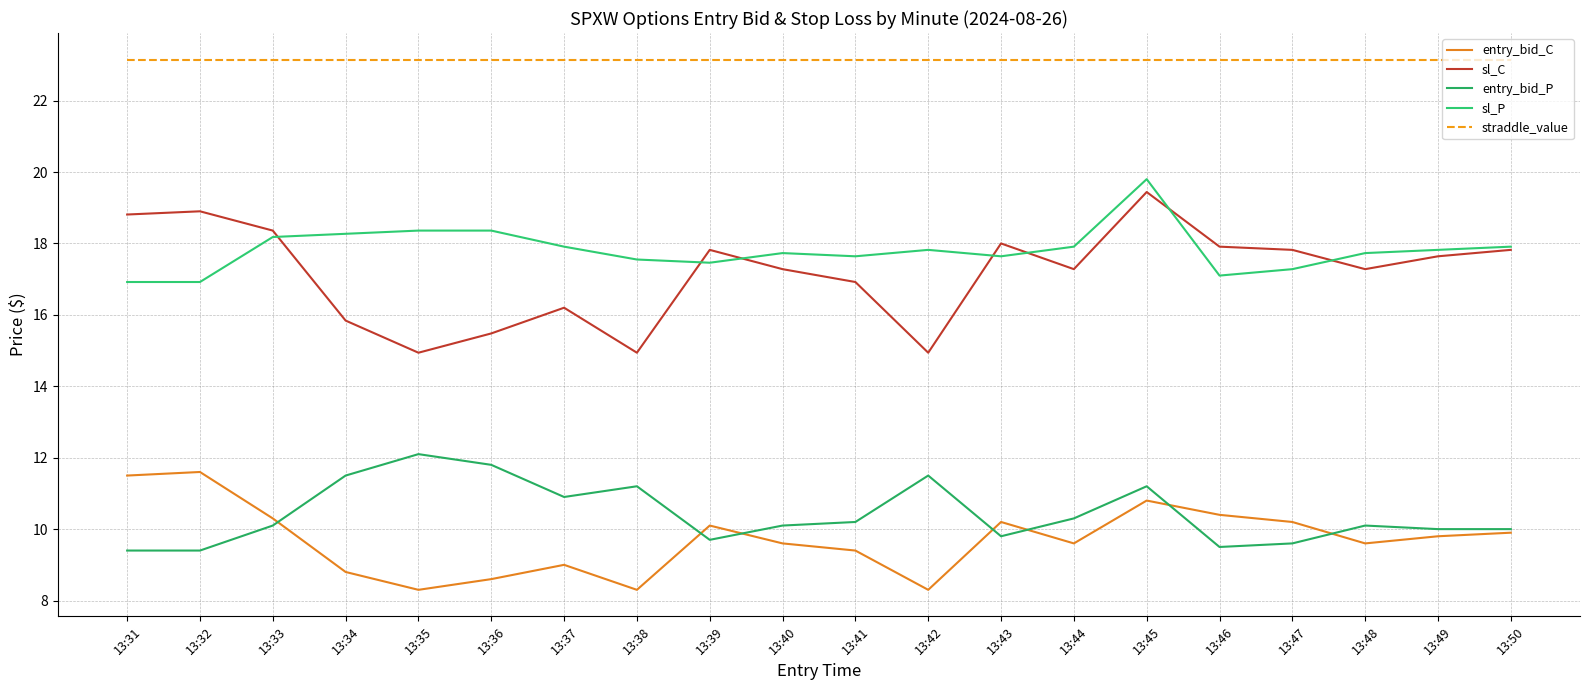

What is the difference between the sl_P values at 13:45 and 13:34?

1.5